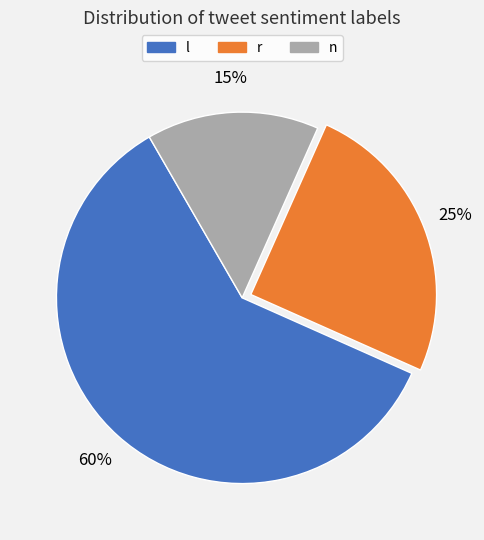

To the nearest percent, what is the average slice percentage?

33%